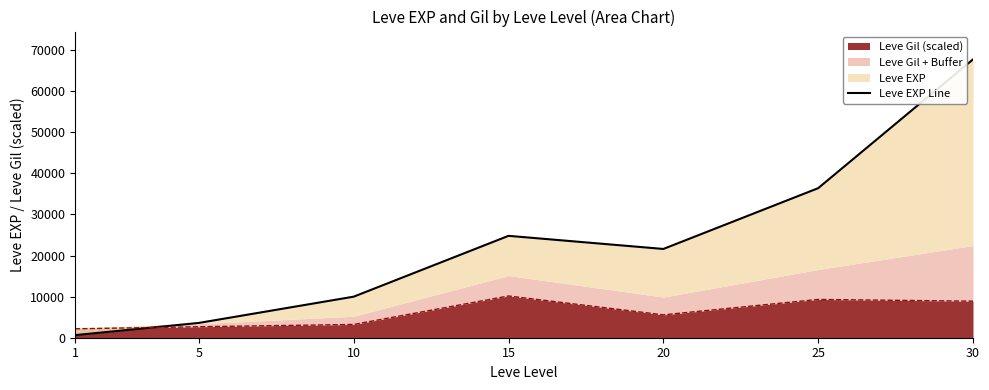

At which category does the chart reach its peak across all series?

30